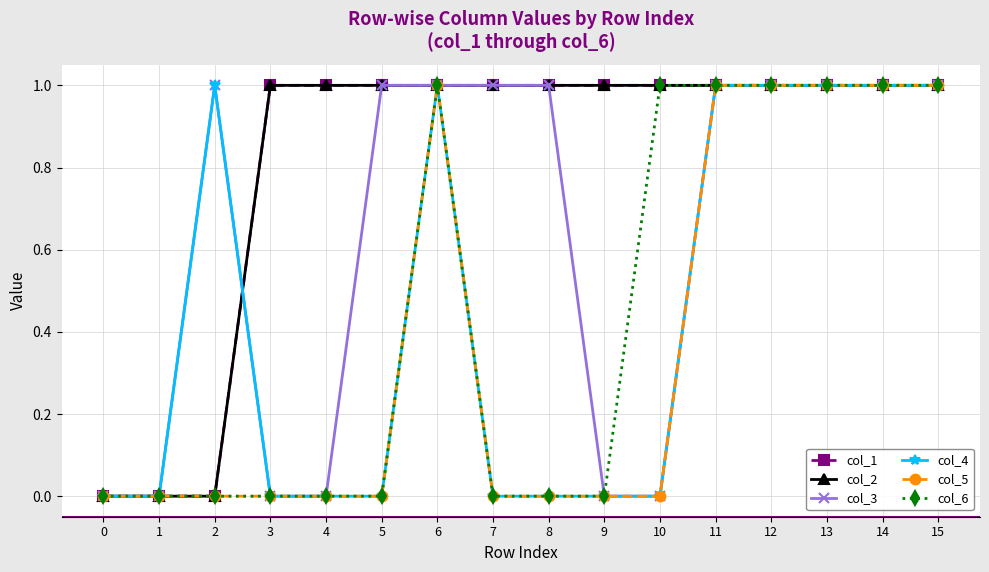

What is the difference between the maximum and minimum values in the col_1 series?

1